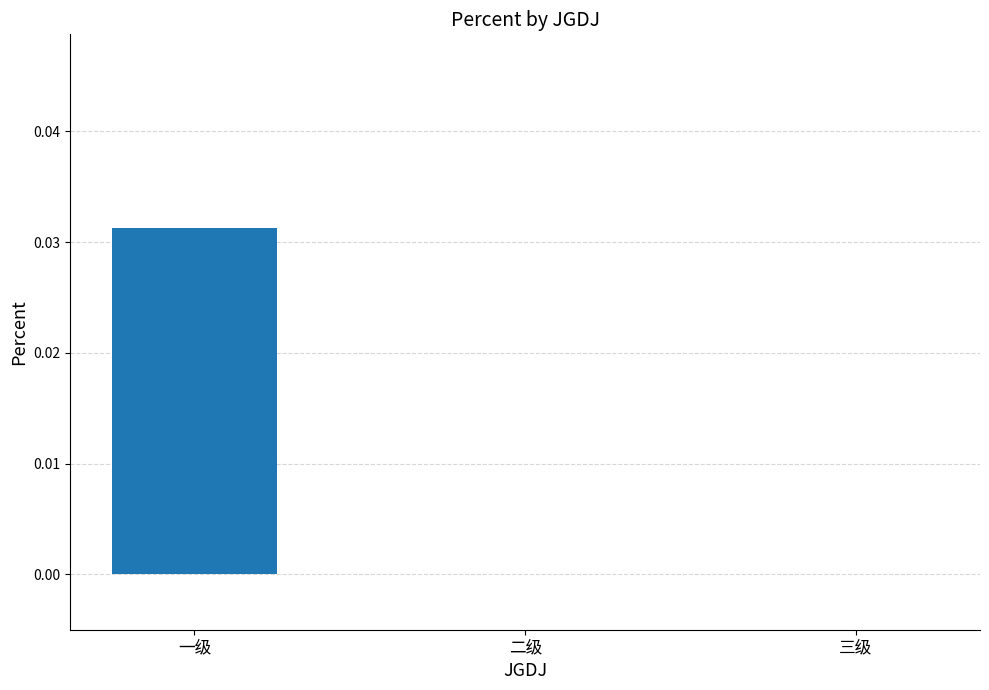

True or false: the data shows 0.1 at 一级.

False